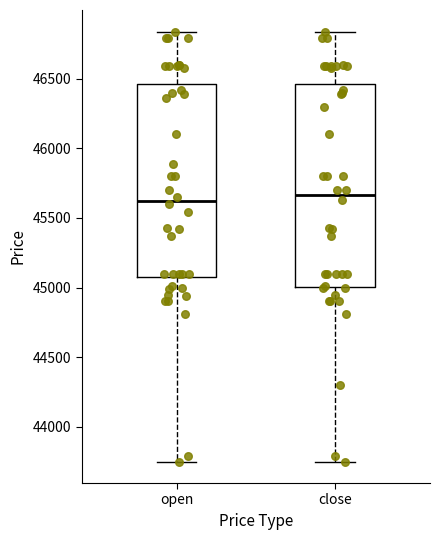

Comparing the boxes themselves (not the whiskers), which one is the tallest?

close